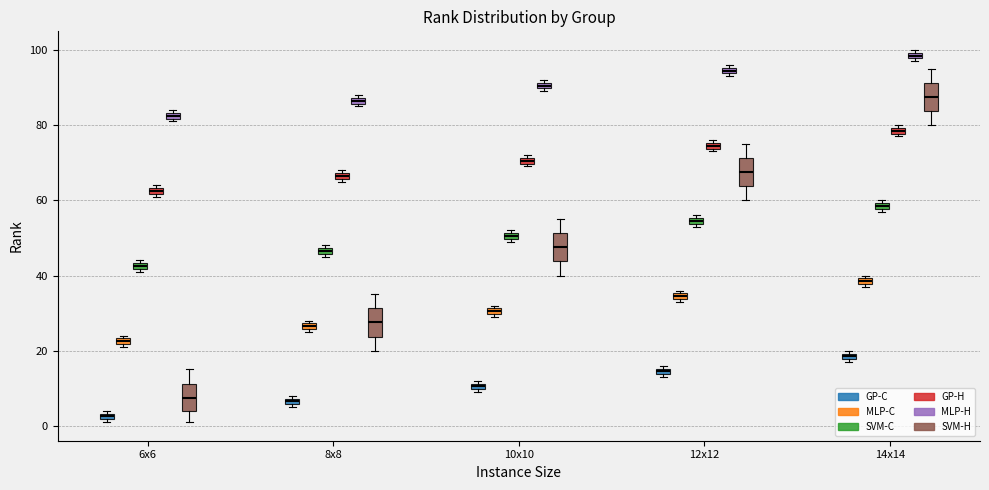

Where is the upper edge of the box for 14x14 (GP-C) on the y-axis? The values are not printed on the chart, so give them approximately, as read against the axis.

20